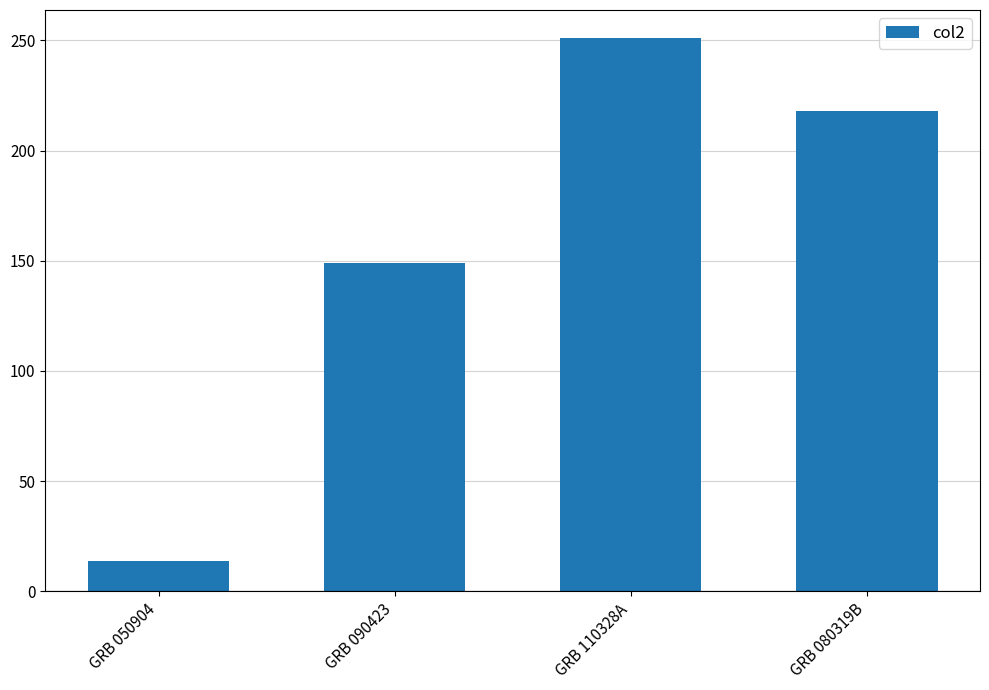

Which has a higher value, GRB 110328A or GRB 050904?

GRB 110328A